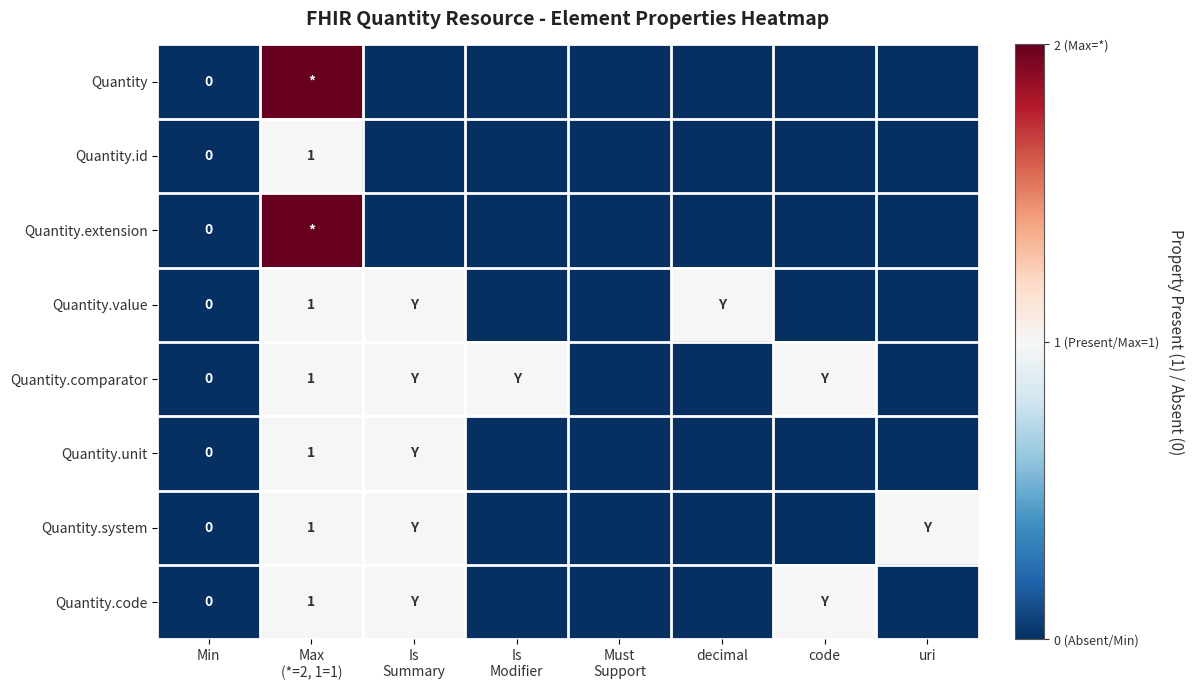

What is the difference between the second highest and second lowest values in the Quantity.comparator series?

1